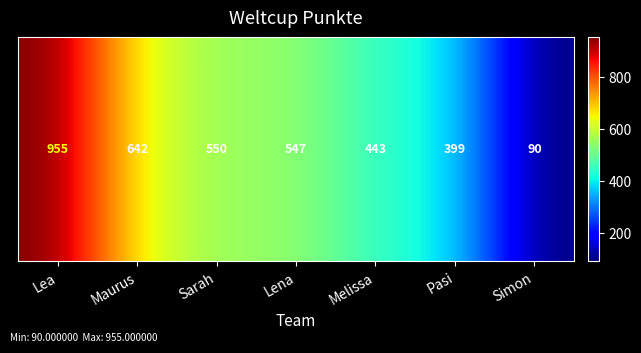

Reading left to right, transcribe all the data shown in this chart.

955	642	550	547	443	399	90